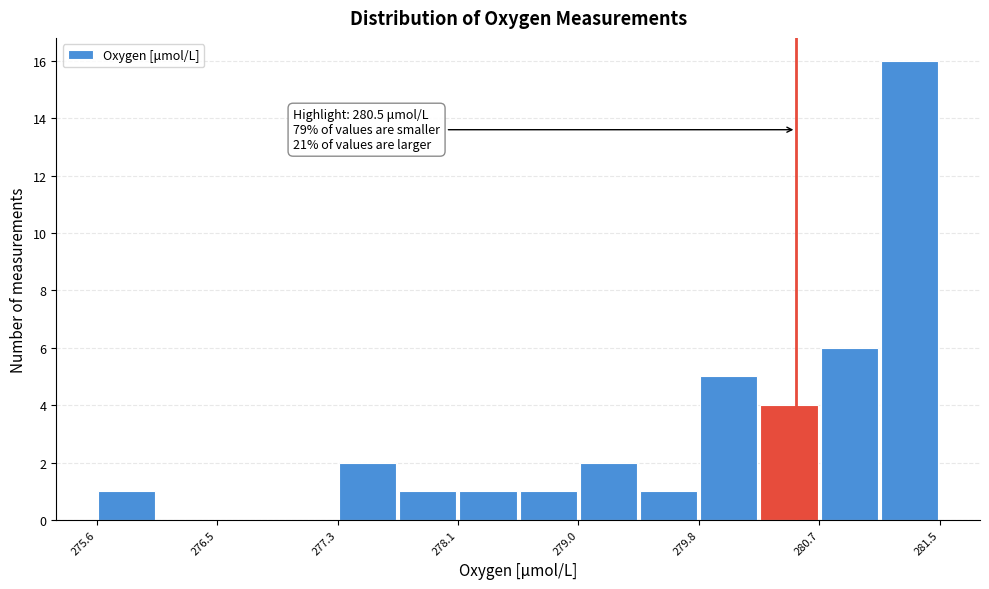

Over which range of the x-axis is the bar tallest?

281.1 to 281.5